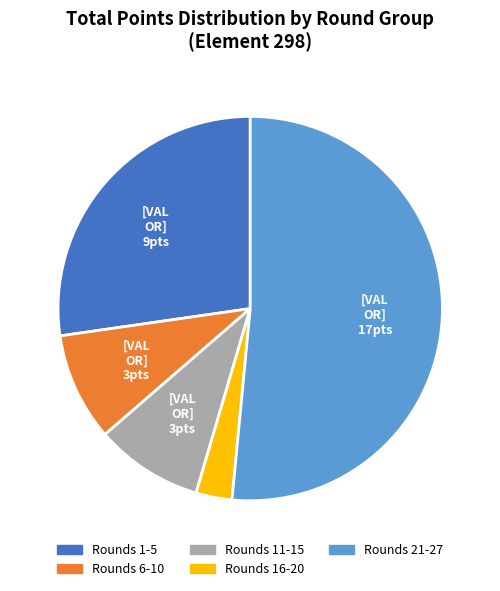

How many segments does this pie chart have?

5